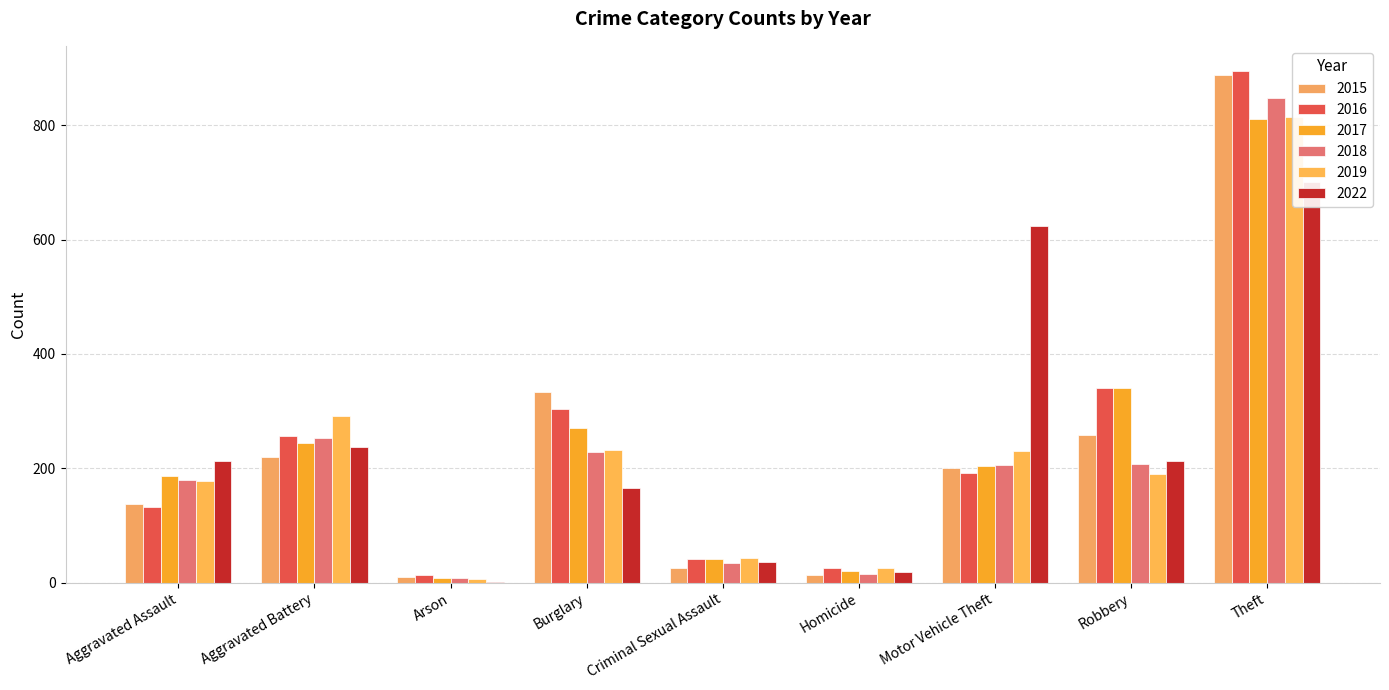

List the series in order of their peak value, highest first.

2016, 2015, 2018, 2019, 2017, 2022